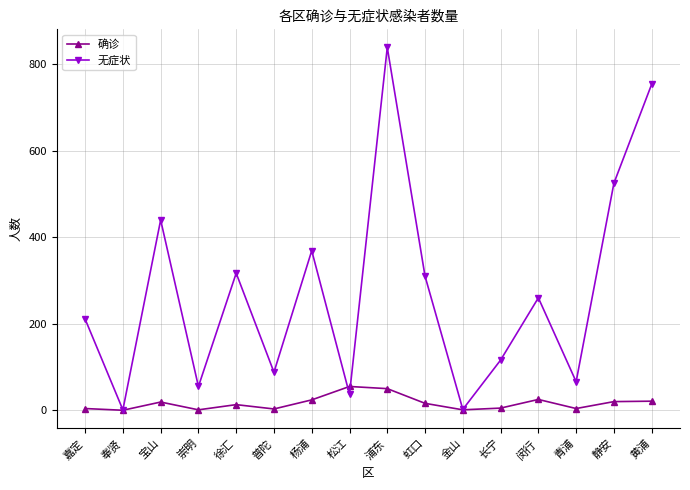

What is the difference between the 确诊 values at 浦东 and 杨浦?

26